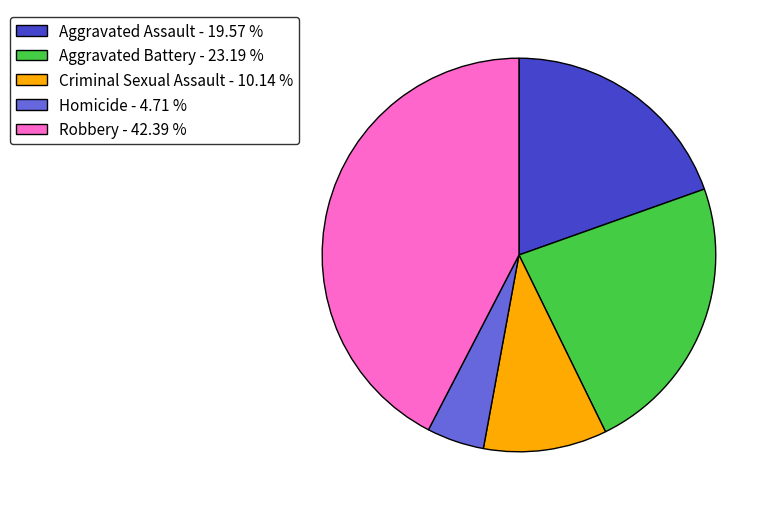

Does Aggravated Battery represent more than half of the total?

No